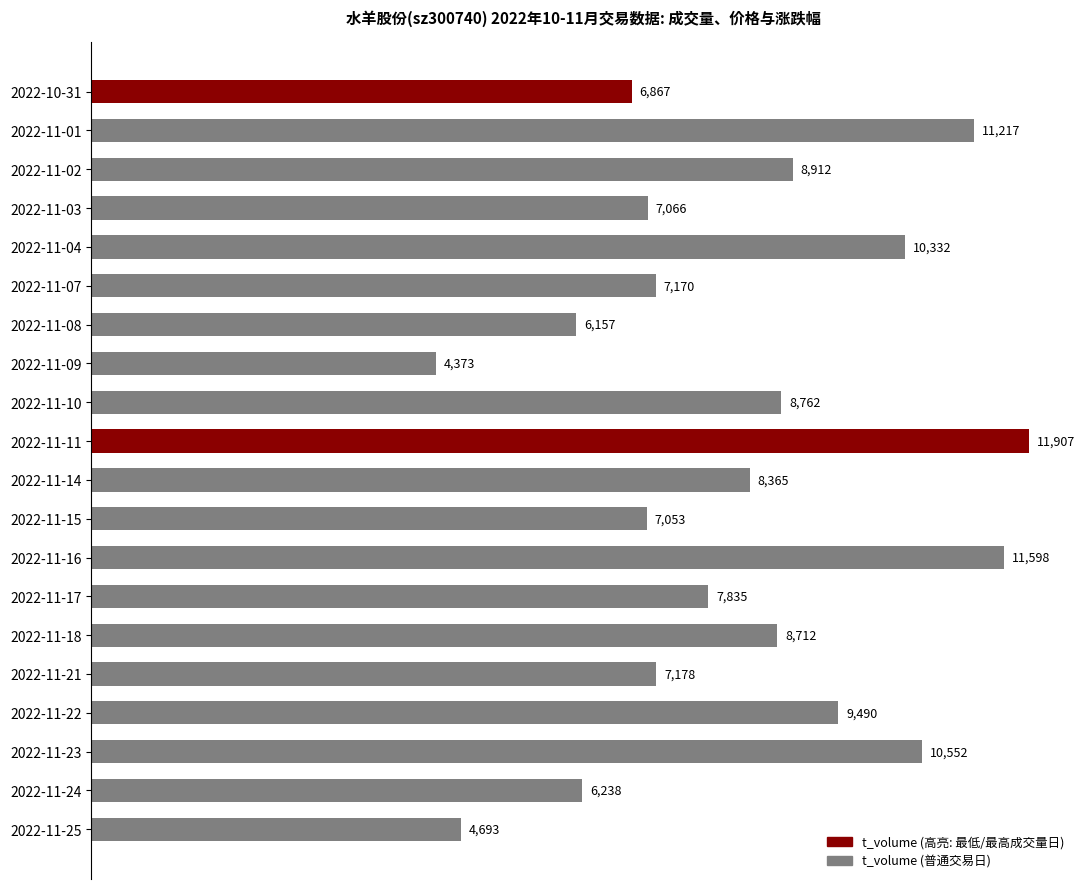

The chart shows a value of 11217 at 2022-11-01. True or false?

True